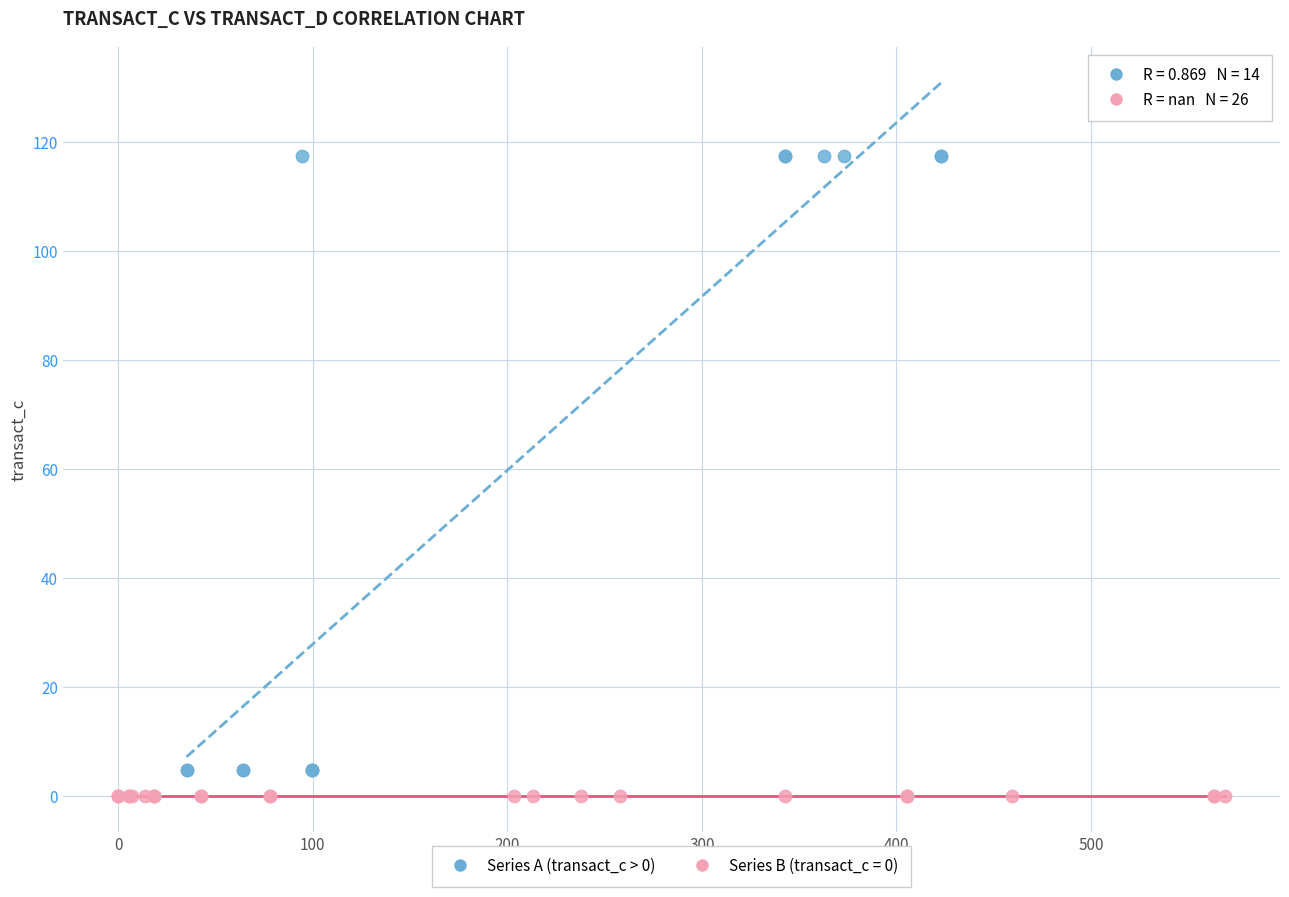

Which series contains the highest Y value?

Series A (transact_c > 0)